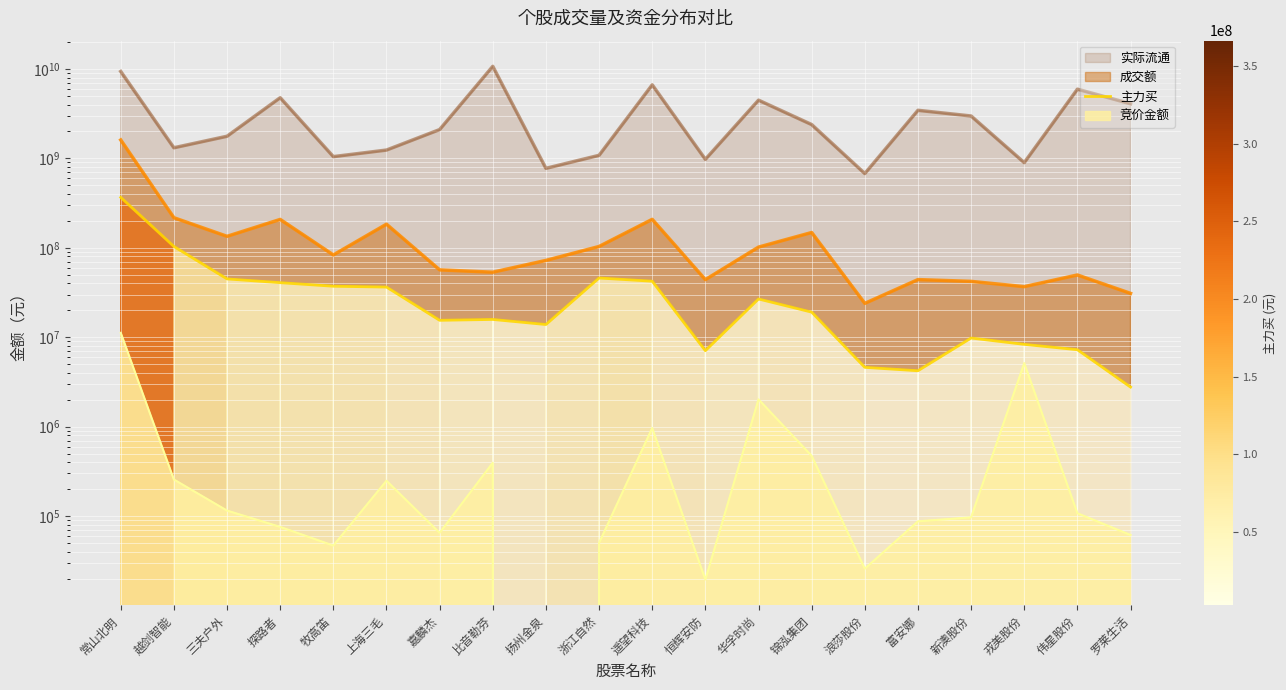

Reading right to left, what are all the values shown in this chart?

罗莱生活=2772248	伟星股份=7251640	戎美股份=8325573	新澳股份=9798323	富安娜=4220592	浪莎股份=4606216	锦泓集团=19088629	华孚时尚=26779358	恒辉安防=7076009	遥望科技=42319944	浙江自然=45942277	扬州金泉=13874243	比音勒芬=15814965	嘉麟杰=15469423	上海三毛=36391849	牧高笛=37190612	探路者=40755926	三夫户外=44891963	越剑智能=103491668	常山北明=366324400